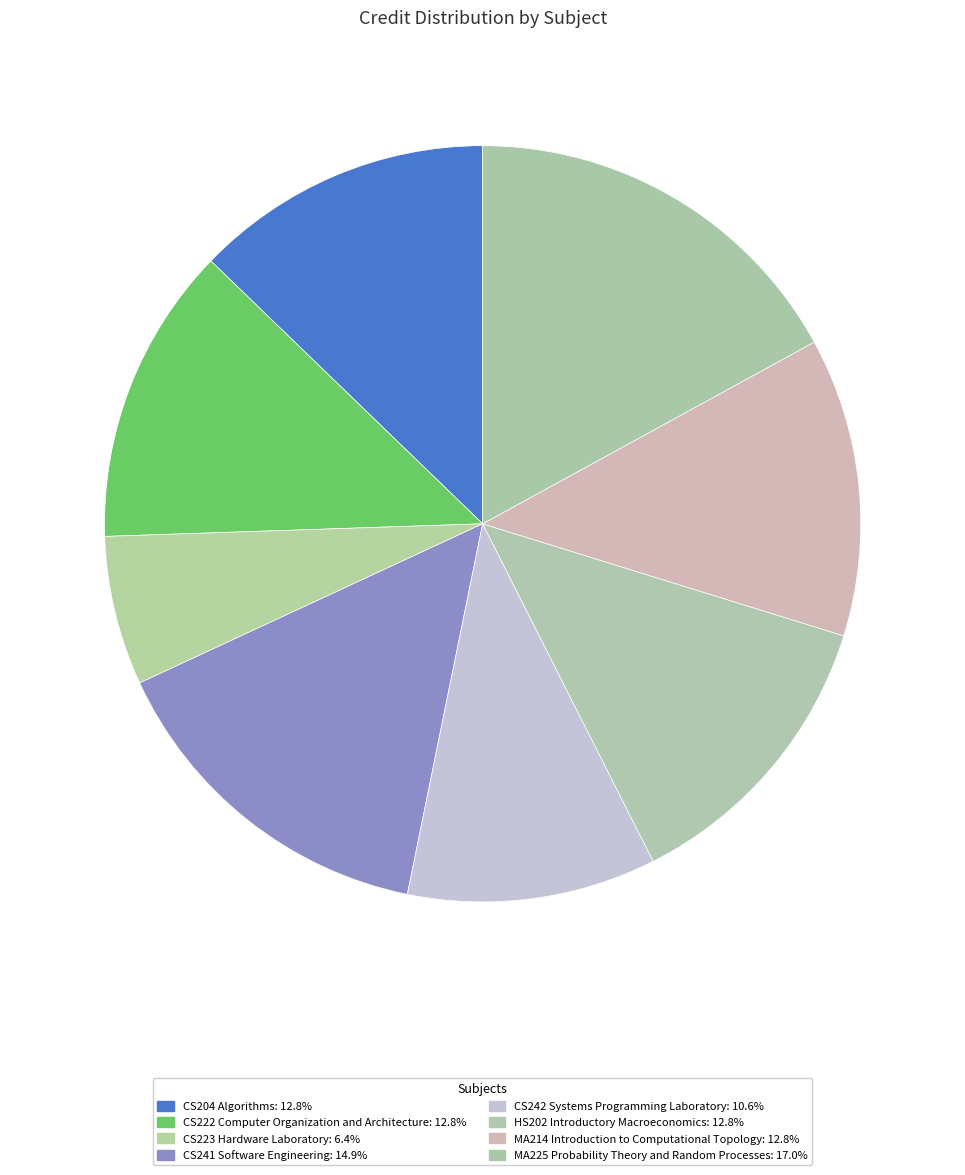

Which category has the smallest portion of the pie?

CS223 Hardware Laboratory